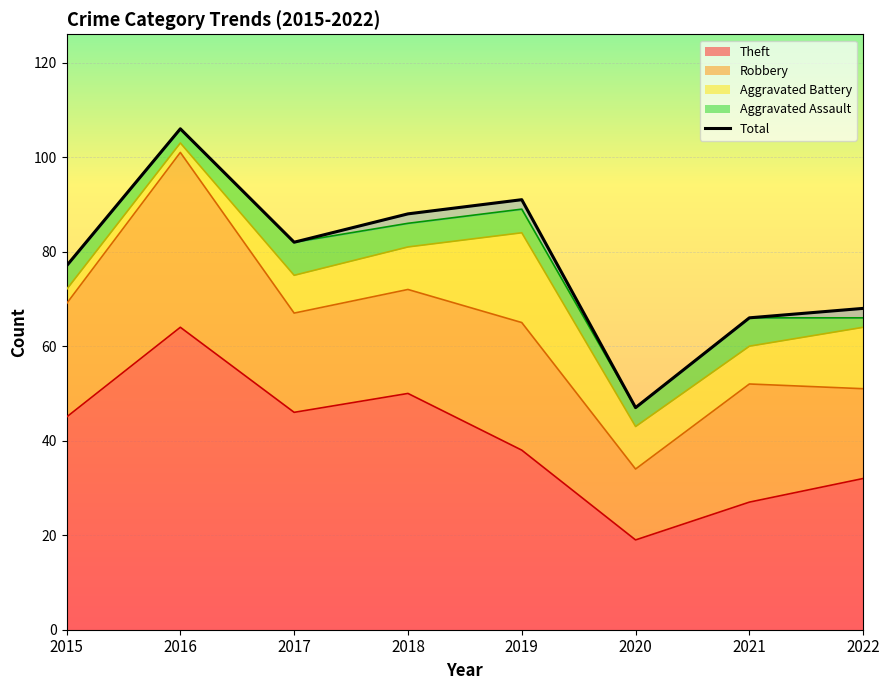

True or false: the data has more than 0 interior local peaks.

True